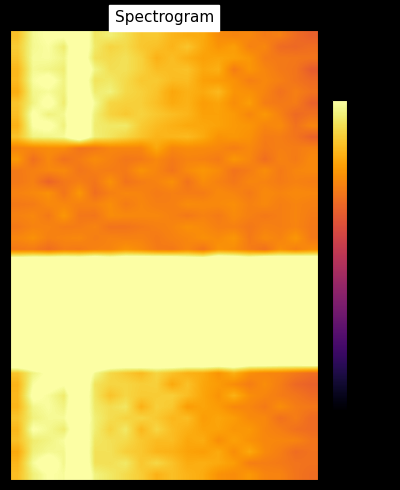

How many series are shown in this chart?

40